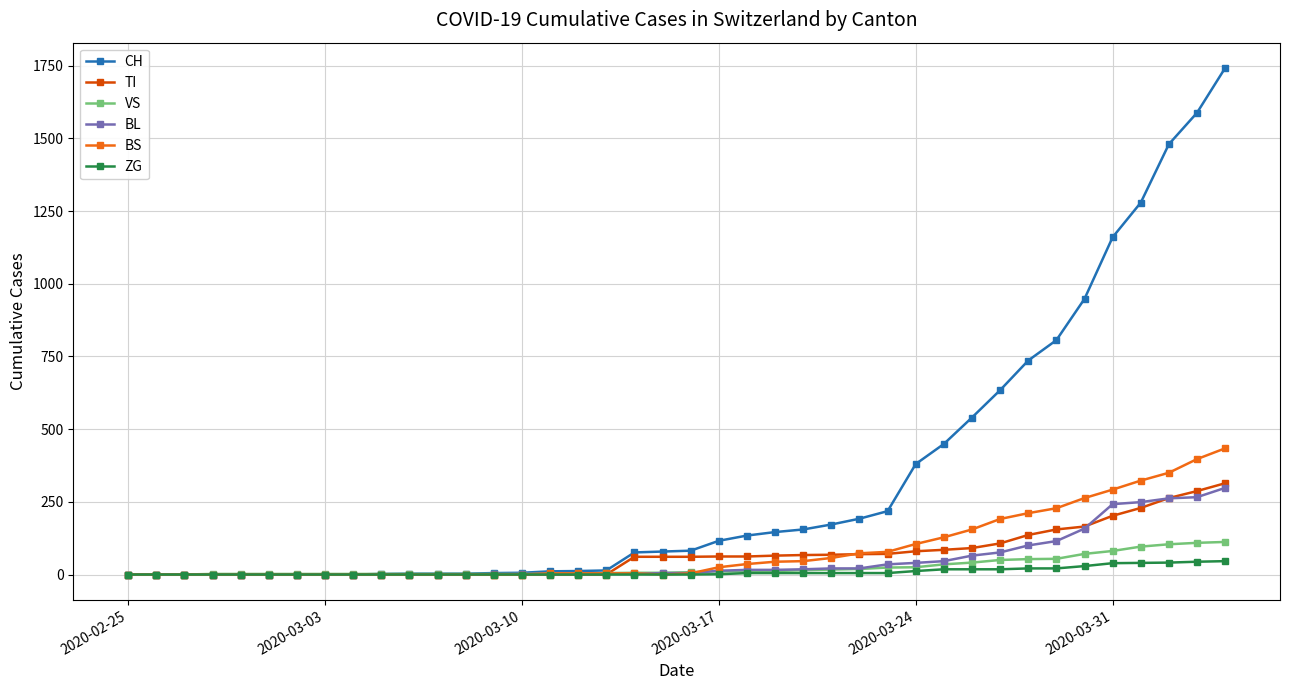

Which series has the widest spread of values?

CH